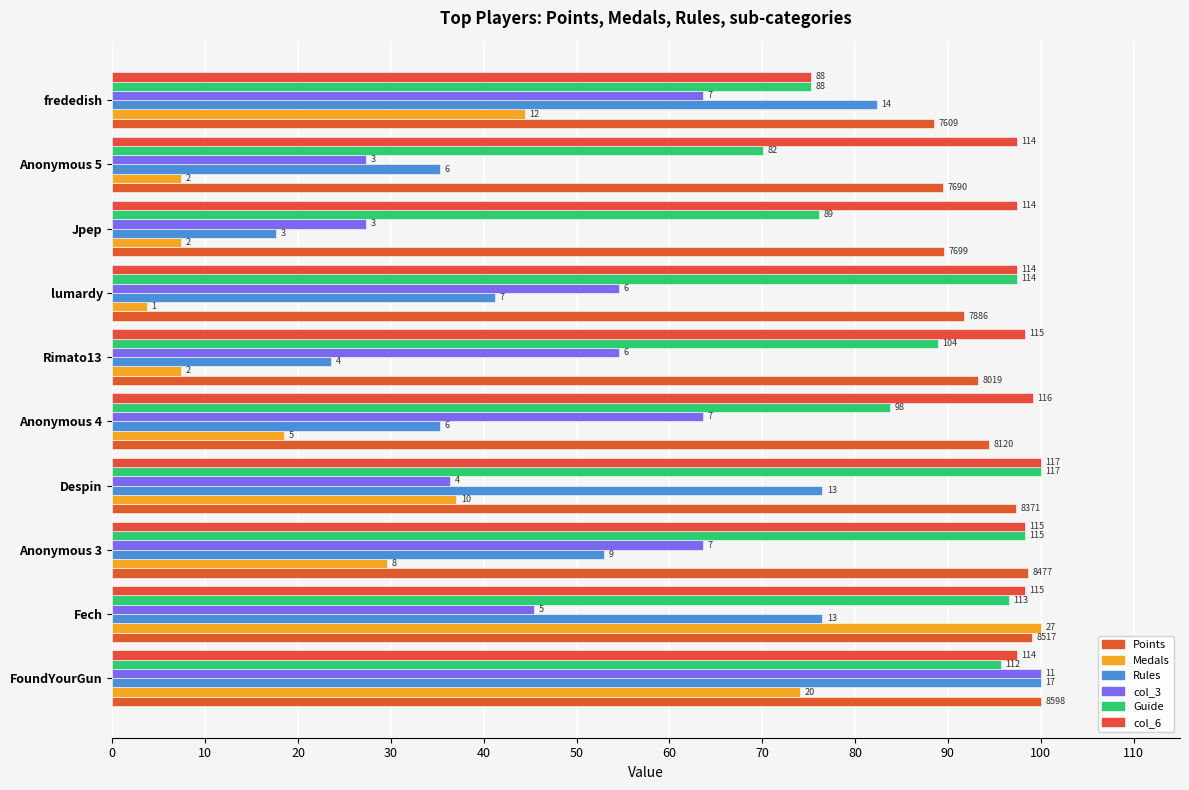

What is the average value of the Medals series?

33.0